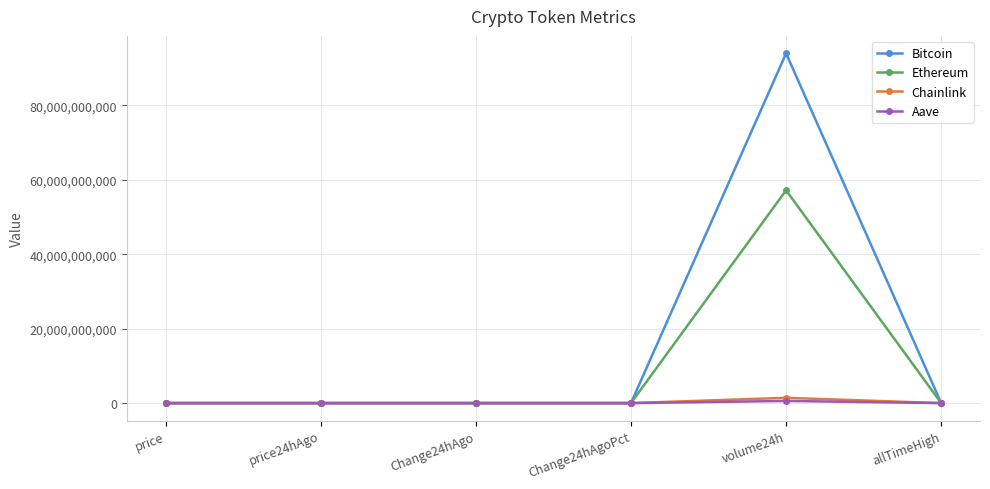

How many lines are shown in the chart?

4